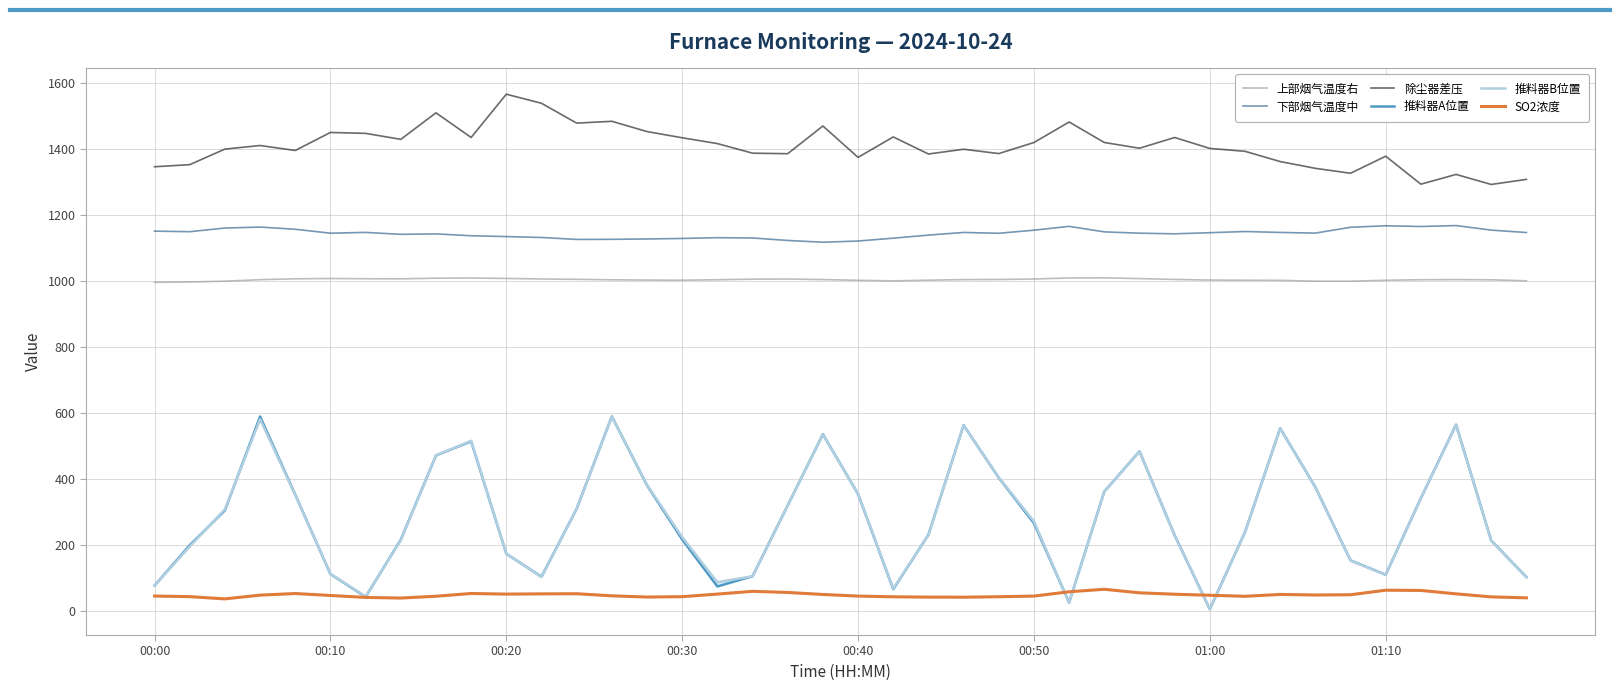

Where is 下部烟气温度中 nearest to the value 1143?

8